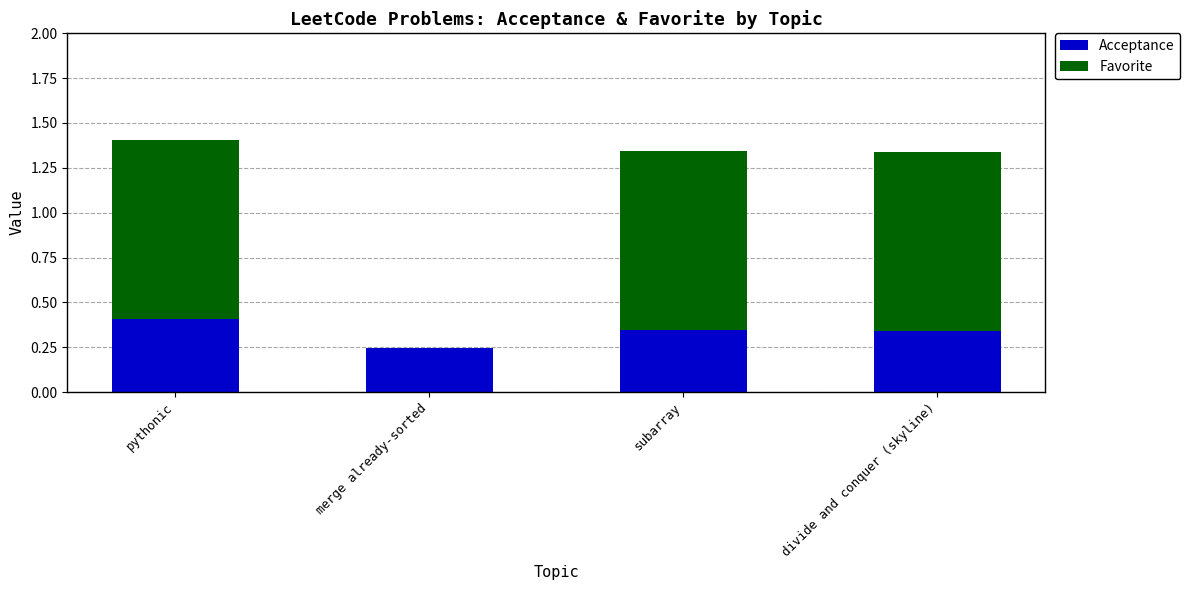

What is the maximum value for Acceptance?

0.4